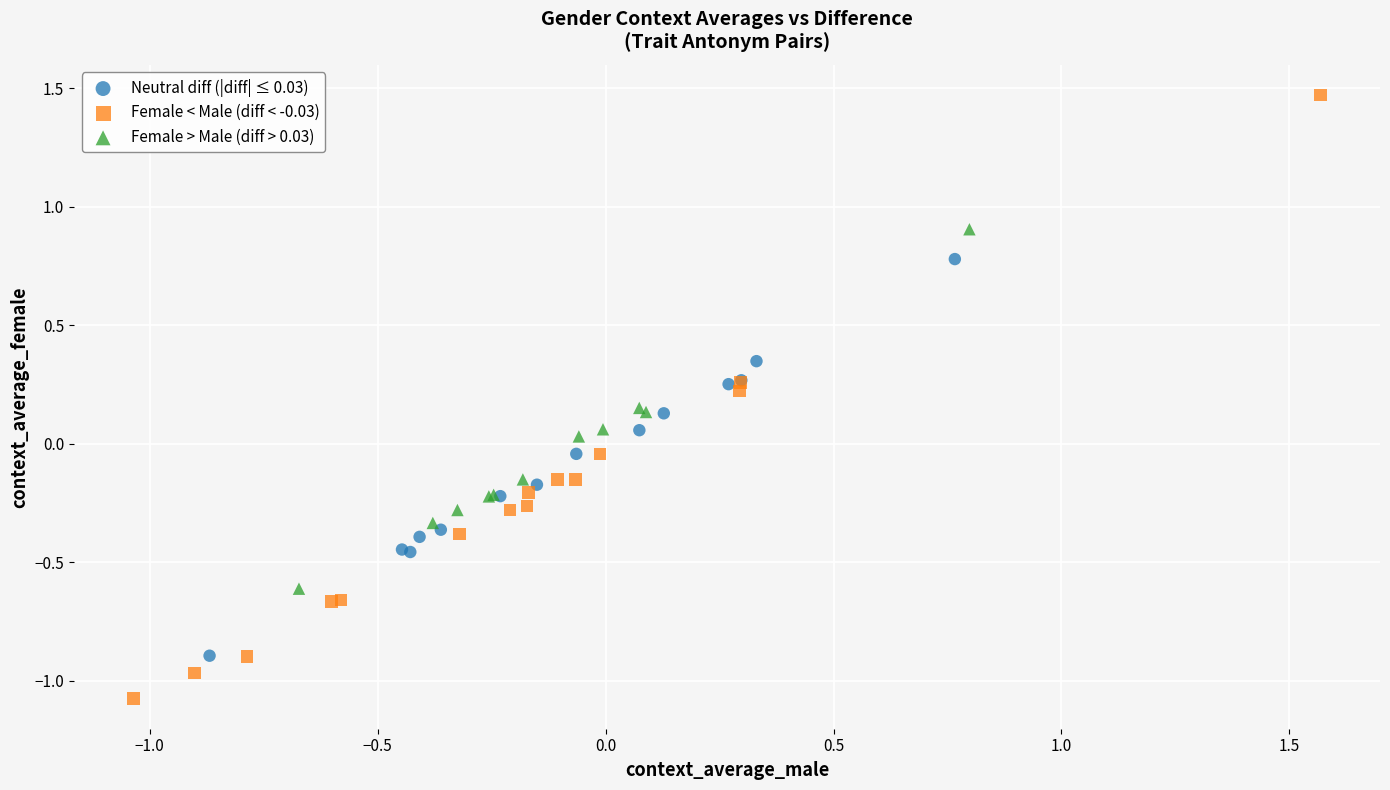

Which series has the largest Y range (max minus min)?

Female < Male (diff < -0.03)